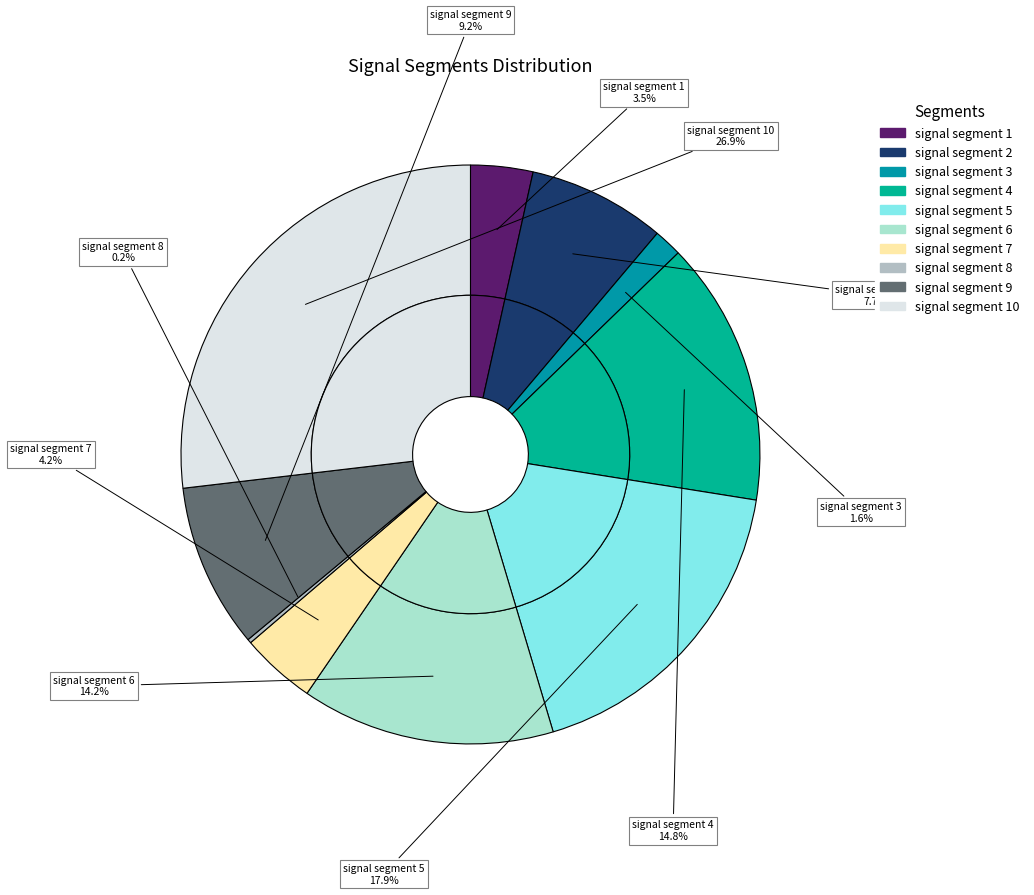

To the nearest percent, what is the average slice percentage?

10%